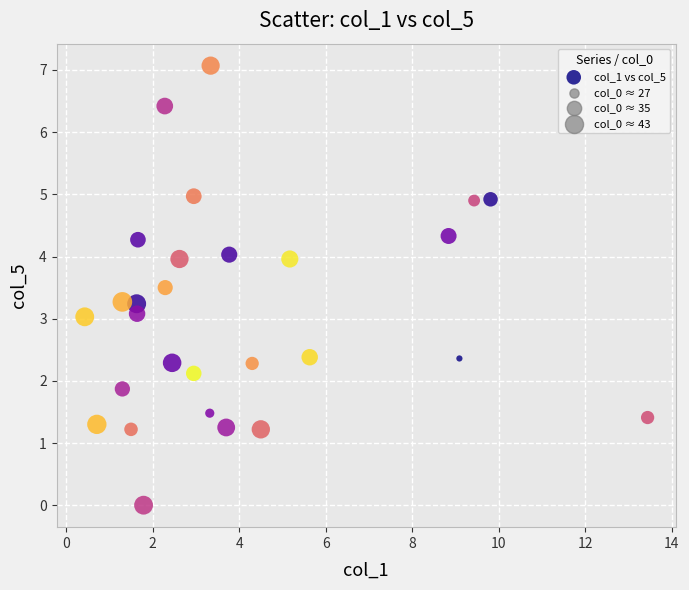

What is the range of X values (max minus min)?

13.0